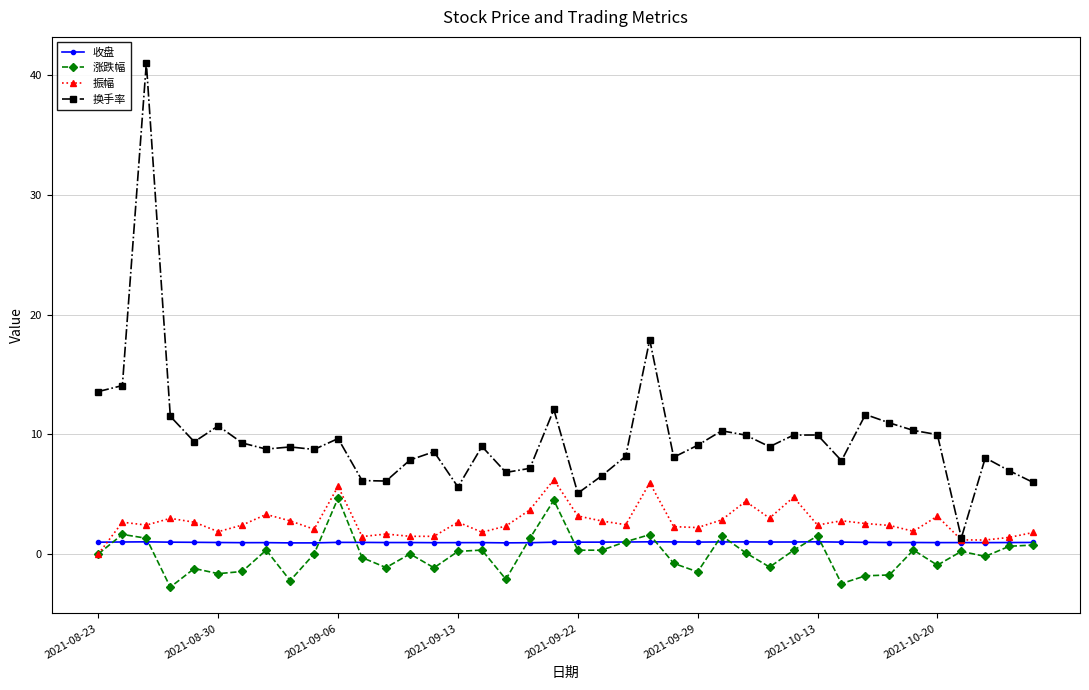

True or false: 换手率 and 涨跌幅 cross at least once.

False